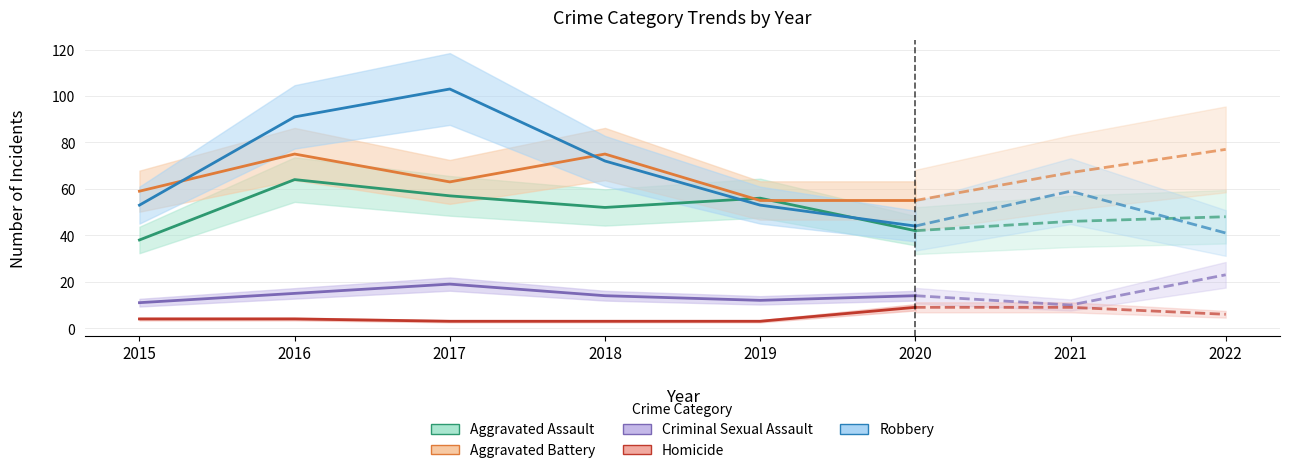

What is the maximum value shown in the chart?

103